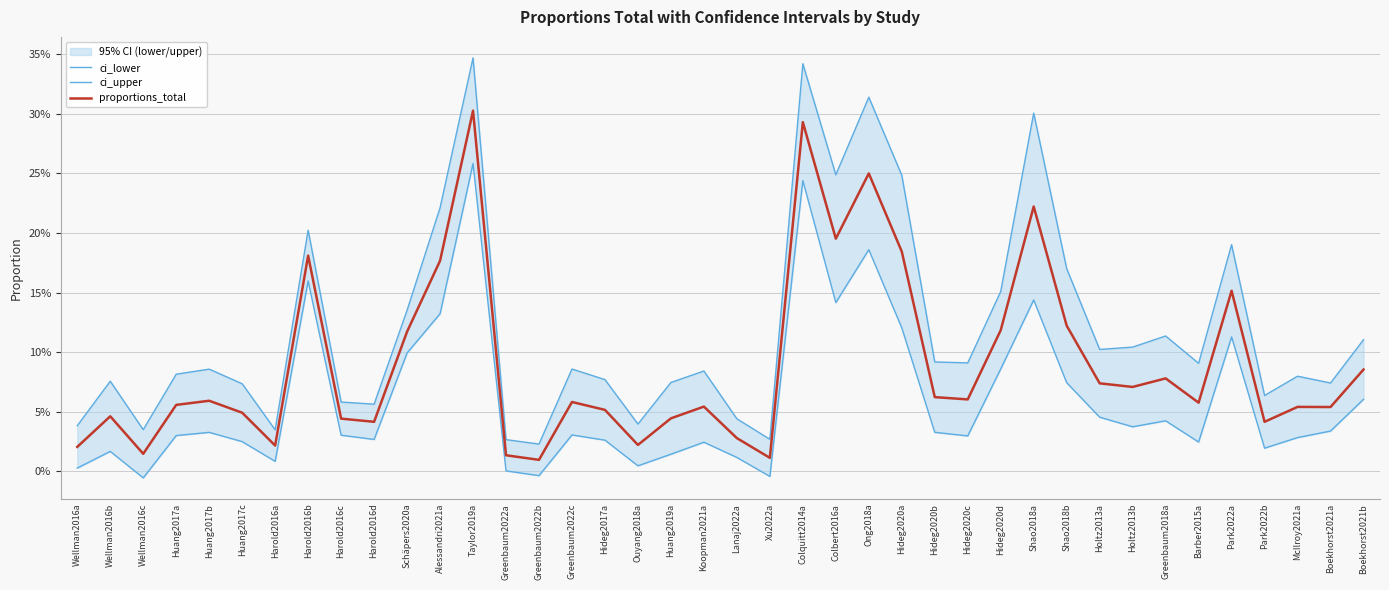

How many lines are shown in the chart?

3